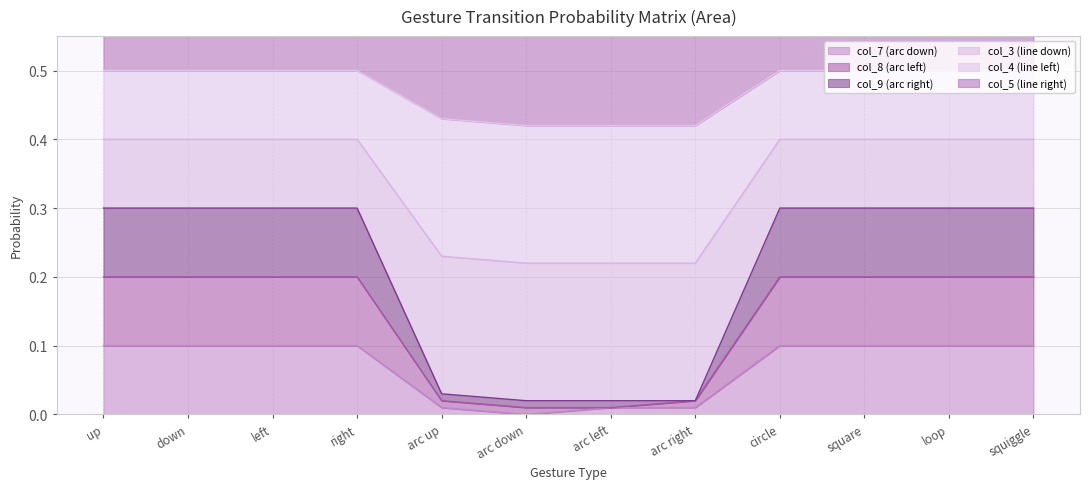

True or false: col_7 (arc down) has a value of 0.1 at up.

True